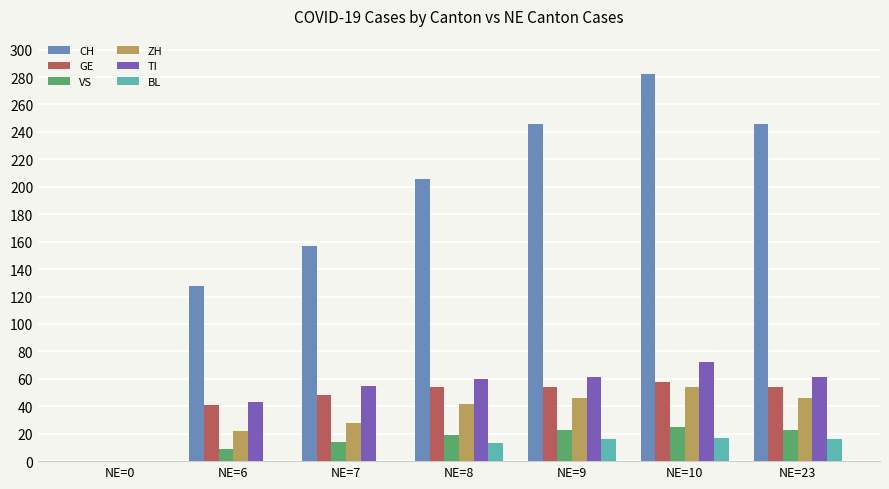

What is the average value of the BL series?

9